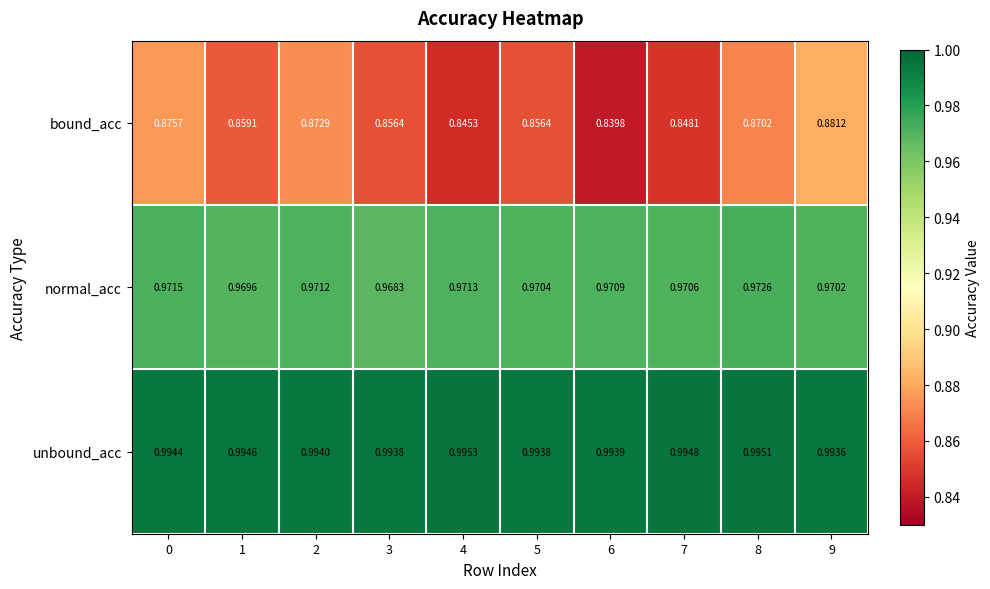

Between 3 and 9, which series saw the biggest shift?

bound_acc